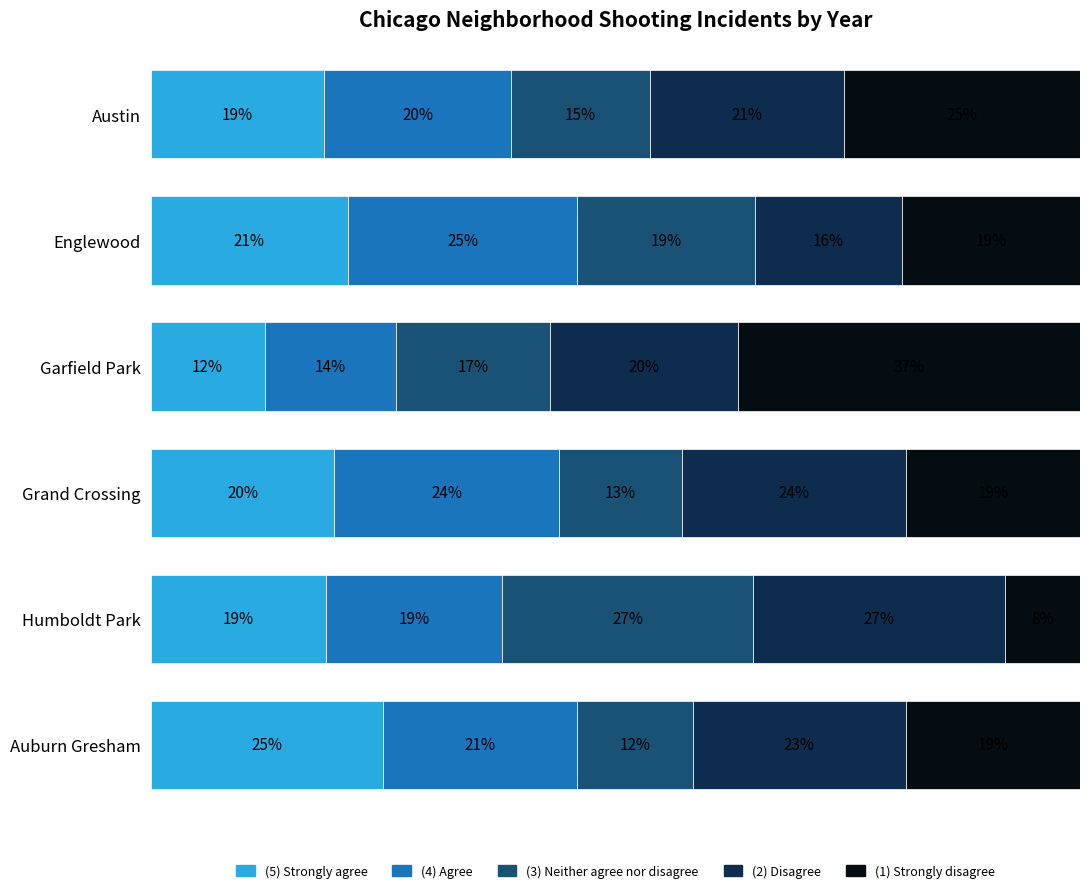

What are all the series names shown in the legend?

(5) Strongly agree, (4) Agree, (3) Neither agree nor disagree, (2) Disagree, (1) Strongly disagree